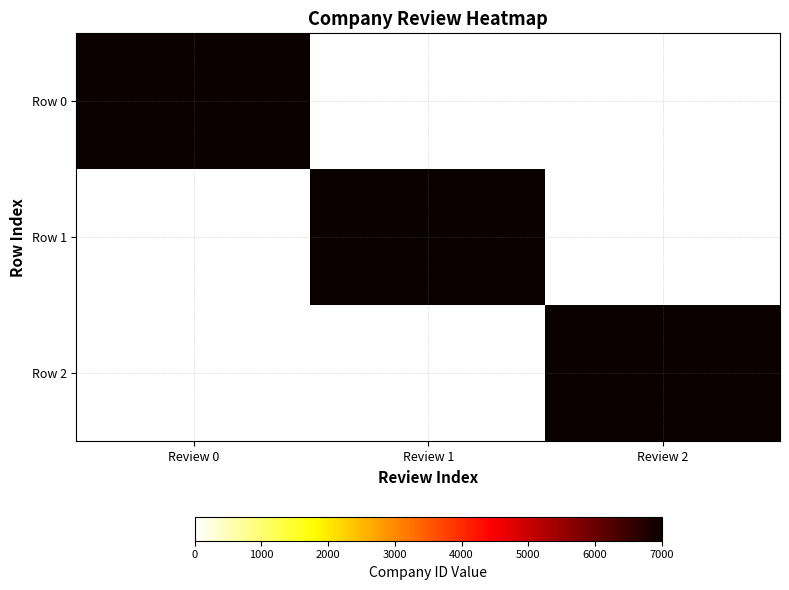

At how many categories does at least one series exceed 5419?

3